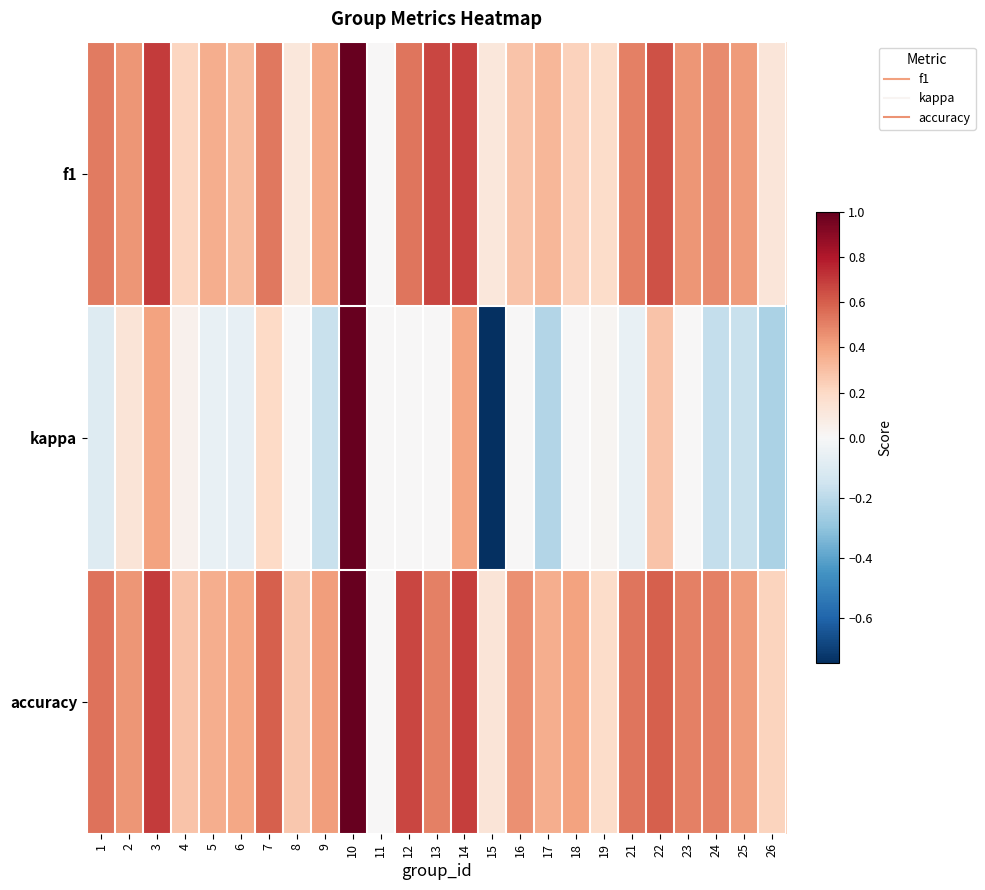

At which category is the sum across all series the highest?

10